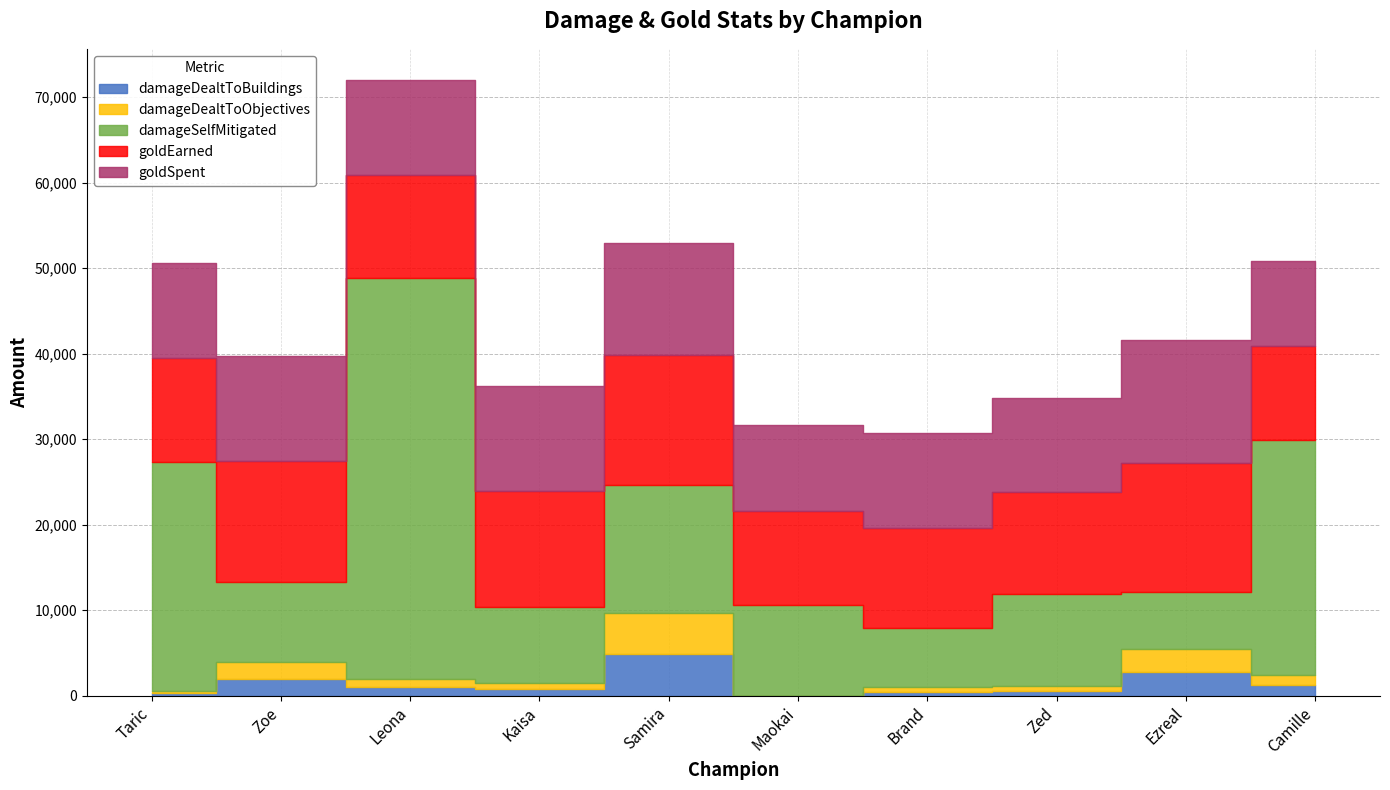

How many values in the goldEarned series are below 12119?

5